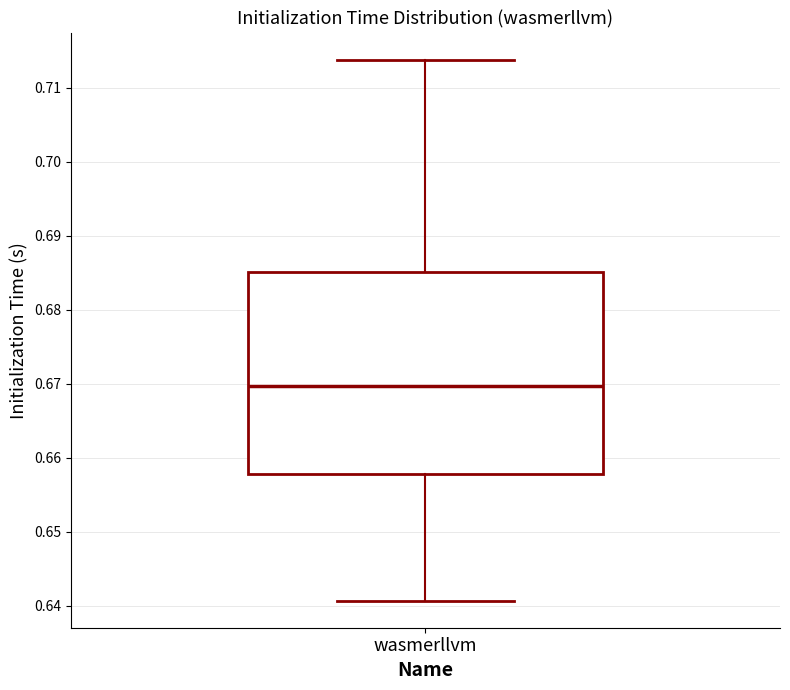

Transcribe this box plot: give where the median line is, the range the box spans, and where the two whiskers end, as read against the y-axis. The values are not printed on the chart, so give them approximately, as read against the axis.

median 0.670, box 0.658 to 0.685, whiskers 0.641 to 0.714